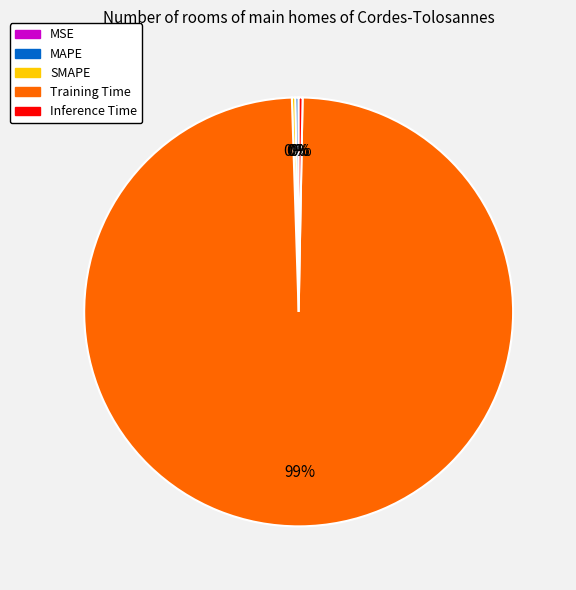

To the nearest percent, what is the average slice percentage?

20%